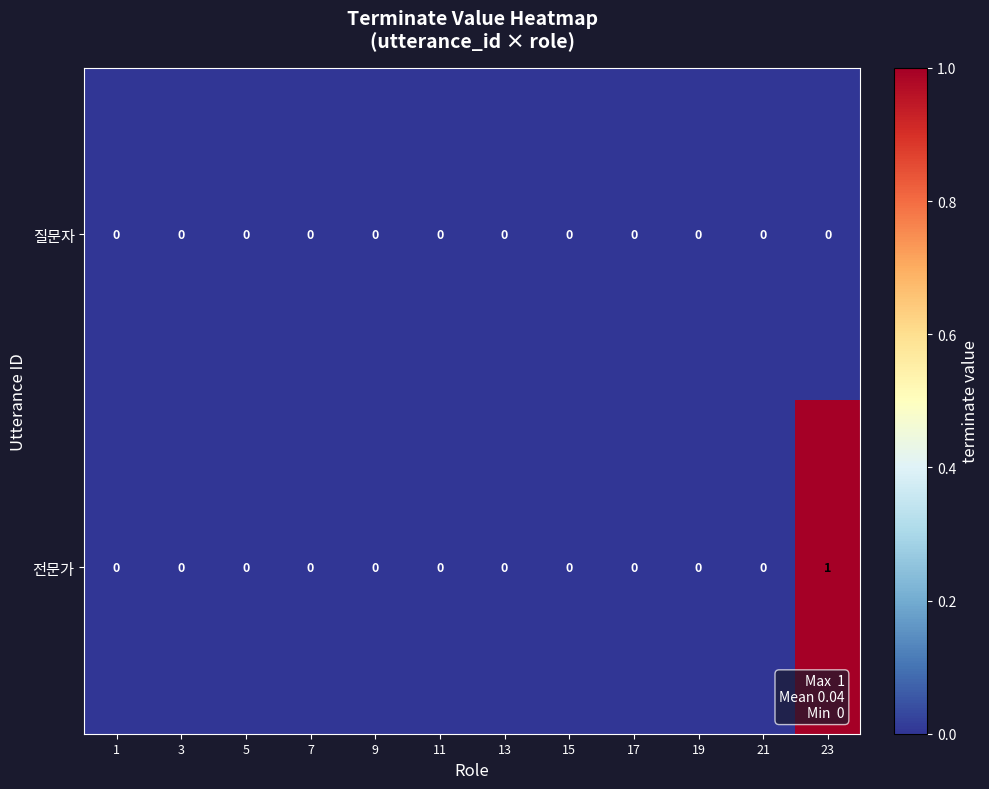

Reading right to left, list all the values displayed in this chart.

질문자: 23=0	21=0	19=0	17=0	15=0	13=0	11=0	9=0	7=0	5=0	3=0	1=0
전문가: 23=1	21=0	19=0	17=0	15=0	13=0	11=0	9=0	7=0	5=0	3=0	1=0